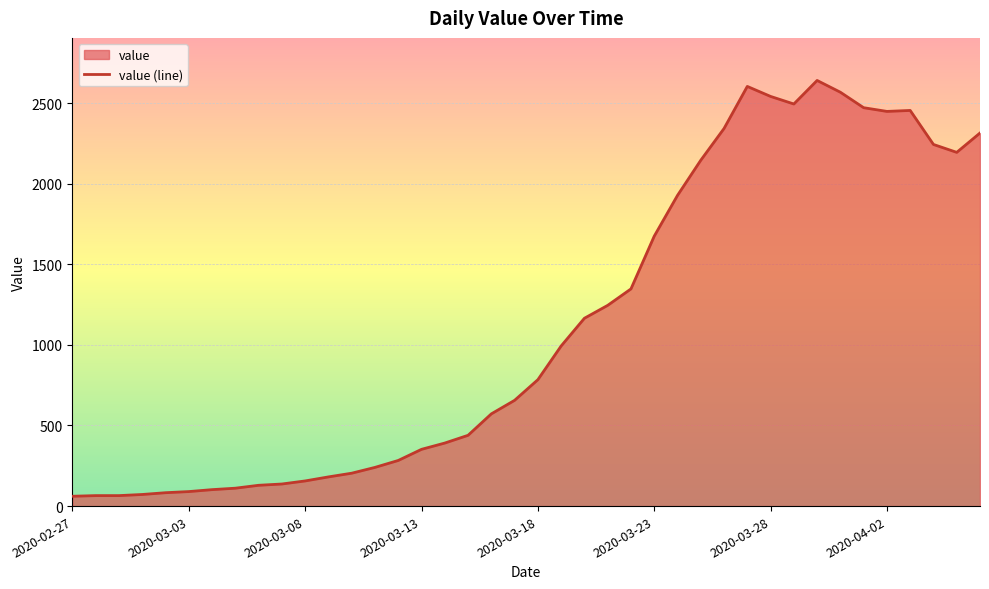

Reading right to left, extract all data points from this chart.

2314	2194	2243	2454	2448	2471	2567	2640	2494	2541	2603	2342	2145	1927	1674	1347	1245	1165	993	784	656	572	439	391	352	283	240	204	181	156	137	129	111	102	90	83	72	65	65	61